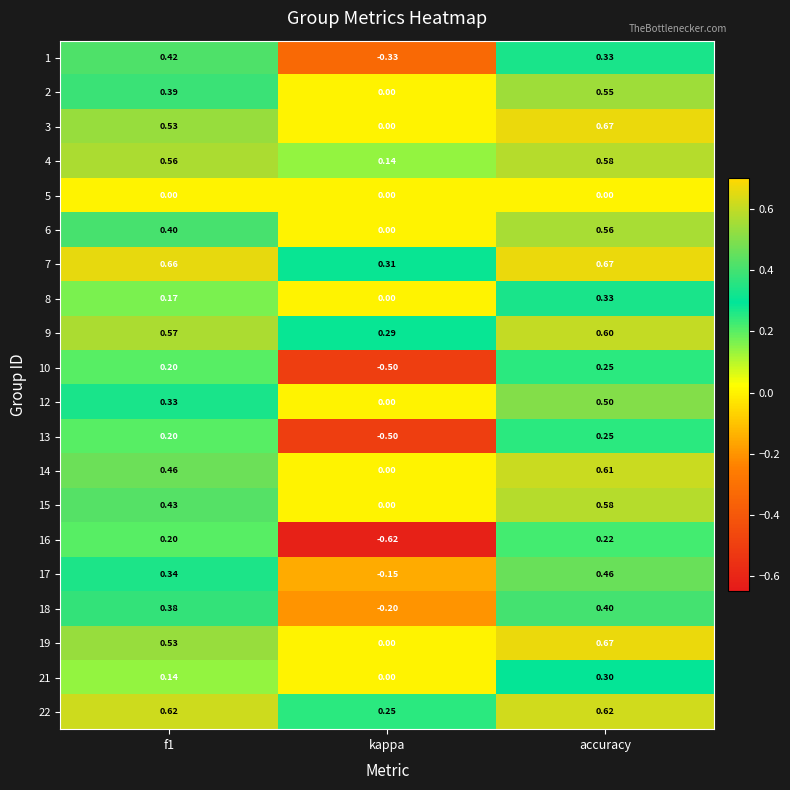

Which category has the highest value in the 16 series?

accuracy